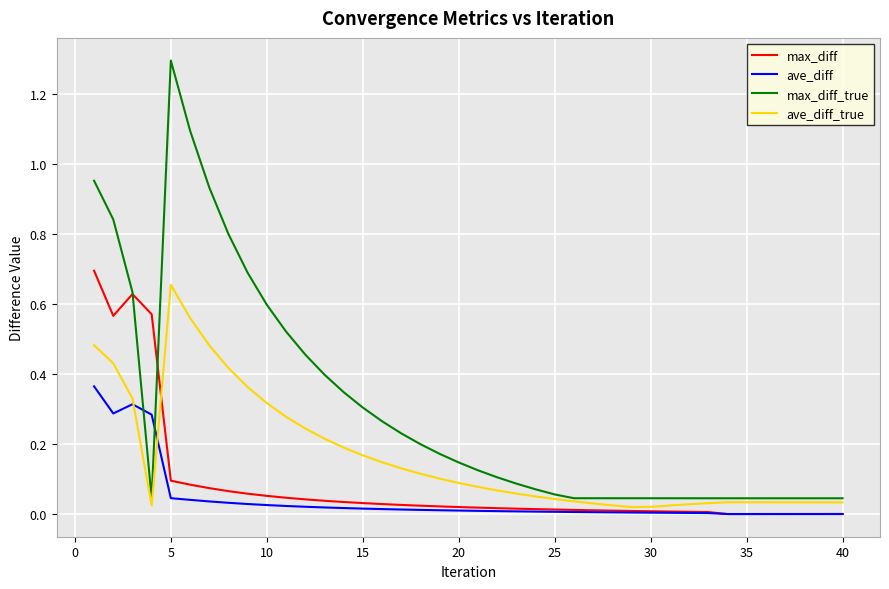

Which series has the widest spread of values?

max_diff_true